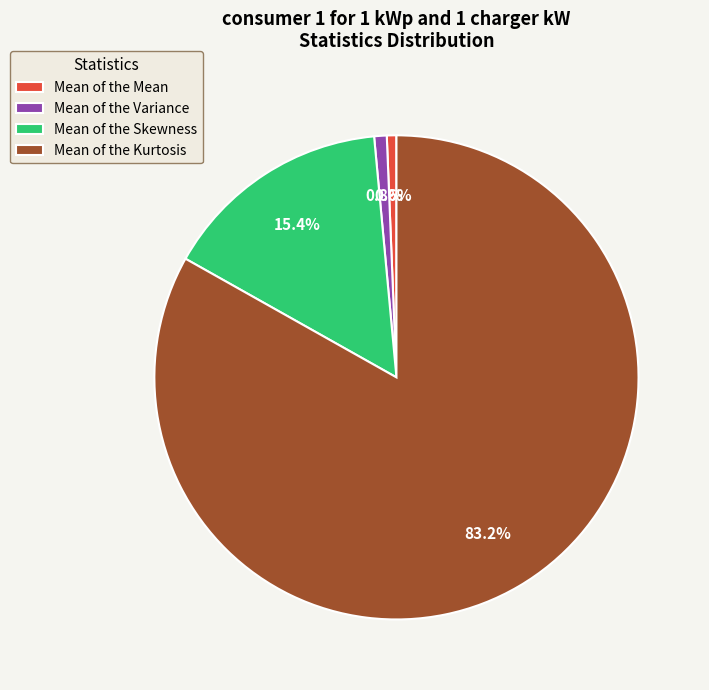

To the nearest percent, what is the average slice percentage?

25%